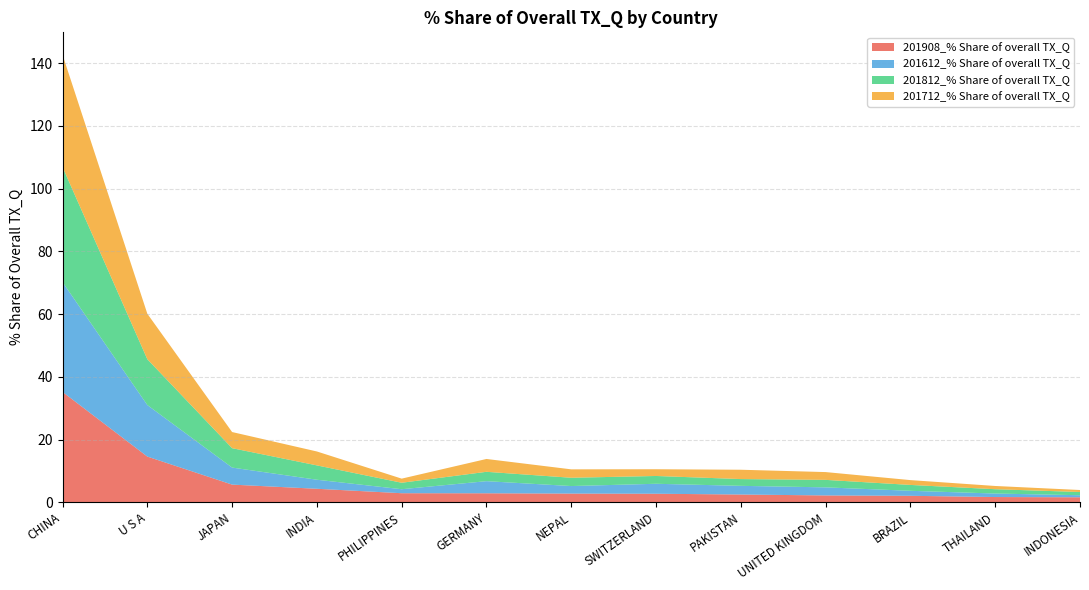

Reading left to right, extract all data points from this chart.

201908_% Share of overall TX_Q: 35.2	14.6	5.6	4.3	2.9	2.9	2.8	2.7	2.5	2.2	2.1	1.7	1.6
201612_% Share of overall TX_Q: 35.0	16.4	5.4	2.9	1.3	3.9	2.4	3.2	2.8	2.6	1.6	1.1	0.7
201812_% Share of overall TX_Q: 36.7	14.6	6.2	4.6	2.1	3.0	2.6	2.5	2.2	2.4	1.9	1.4	1.0
201712_% Share of overall TX_Q: 35.8	14.5	5.1	4.4	1.3	4.1	2.7	2.1	3.0	2.5	1.5	1.0	0.6